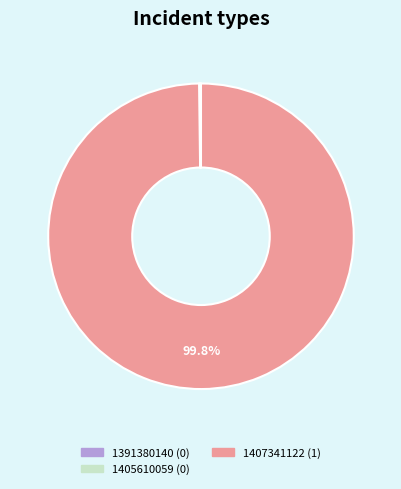

Which slice represents more than half of the pie?

1407341122